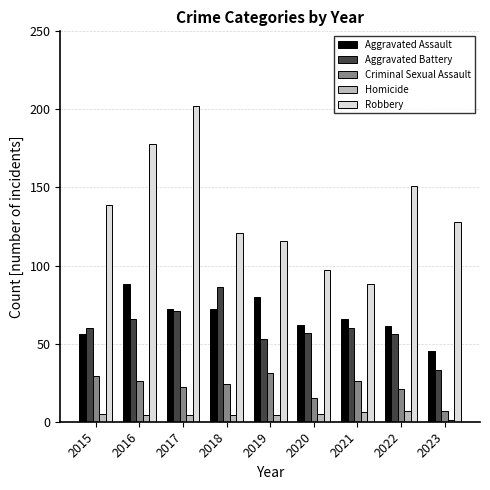

What are all the series names shown in the legend?

Aggravated Assault, Aggravated Battery, Criminal Sexual Assault, Homicide, Robbery